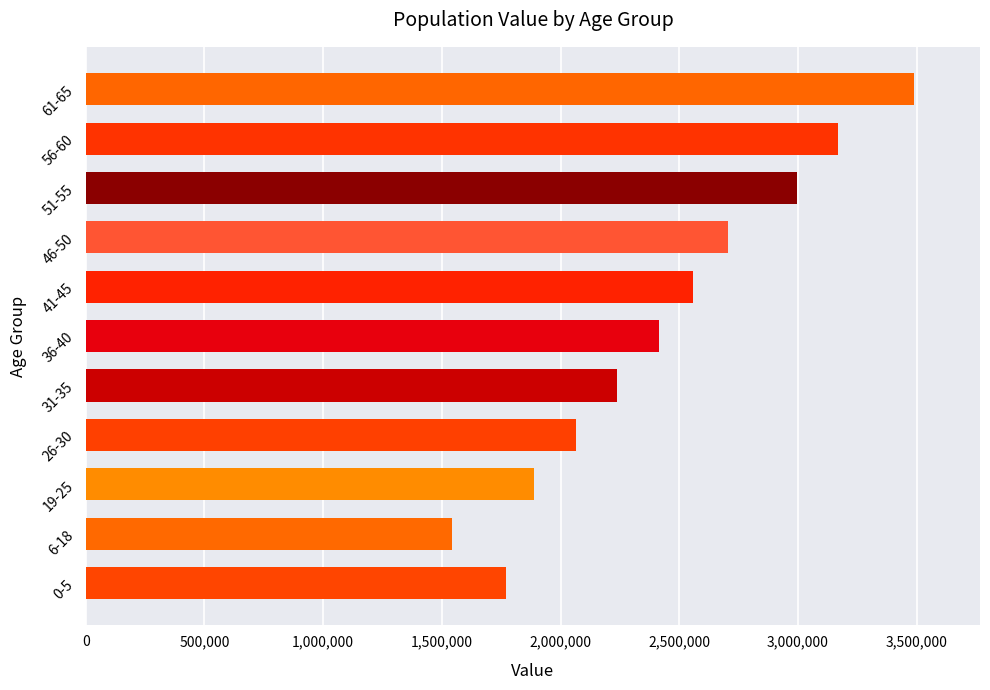

List the labels in order of value, smallest first.

6-18, 0-5, 19-25, 26-30, 31-35, 36-40, 41-45, 46-50, 51-55, 56-60, 61-65